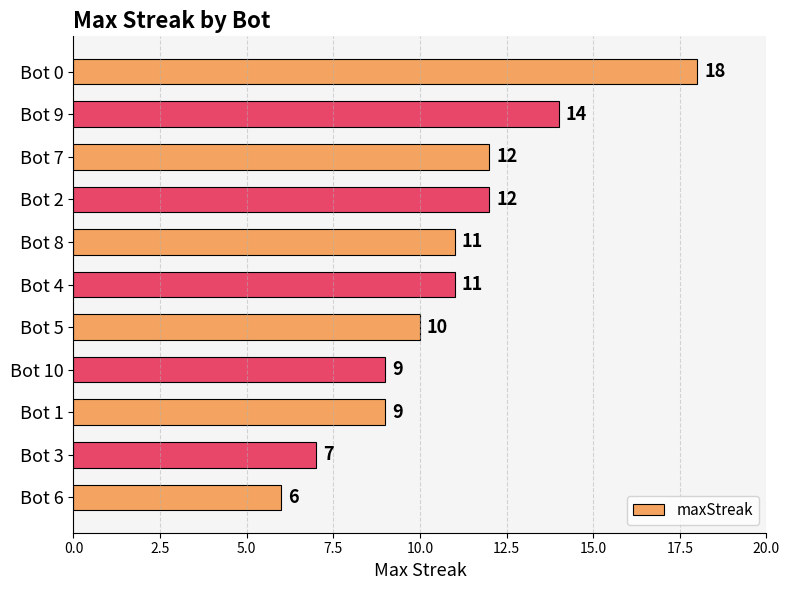

What is the greatest value displayed?

18